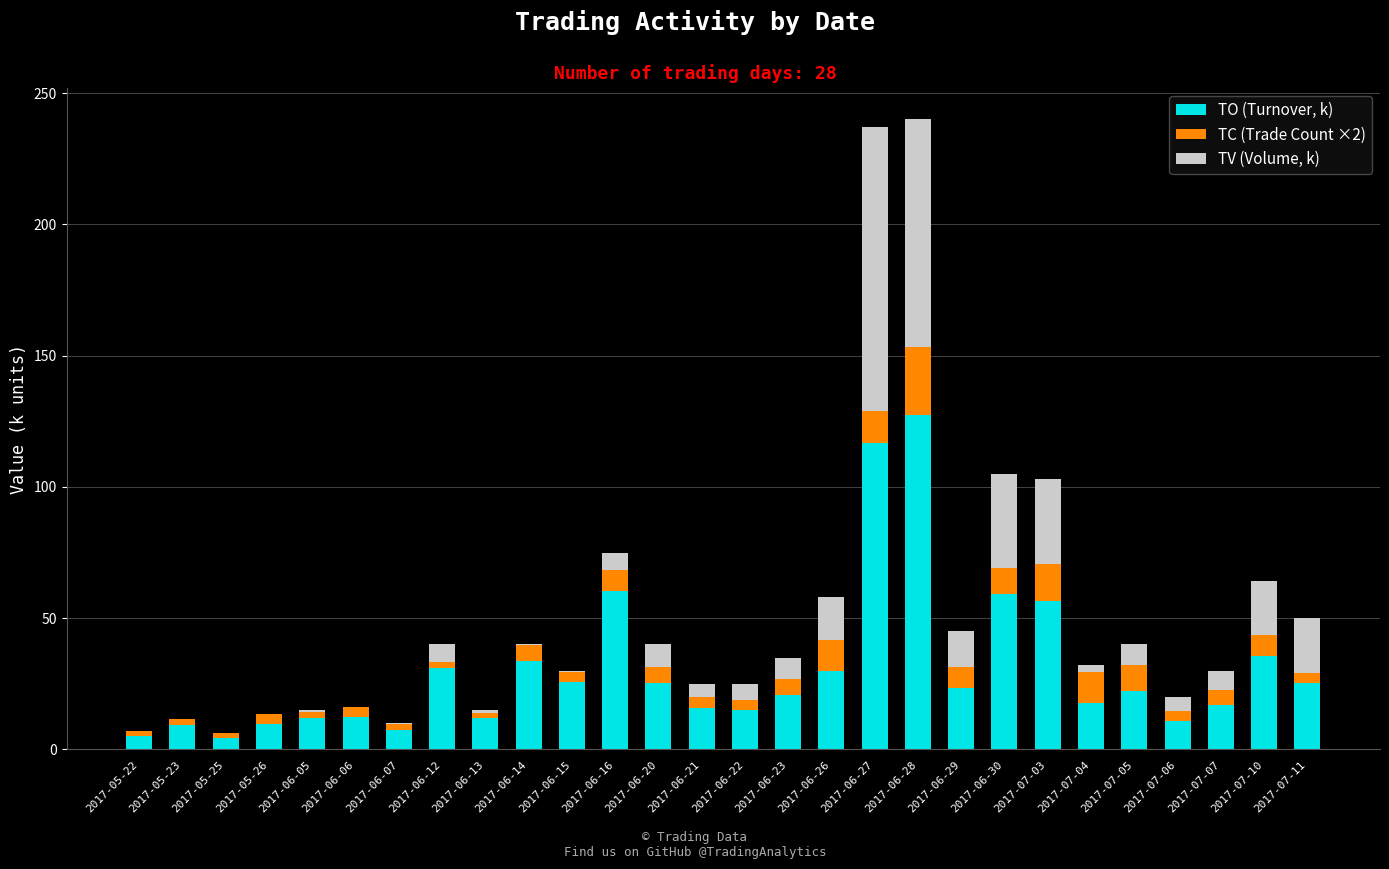

The value of TO (Turnover, k) at 2017-07-11 is 25.2. True or false?

True